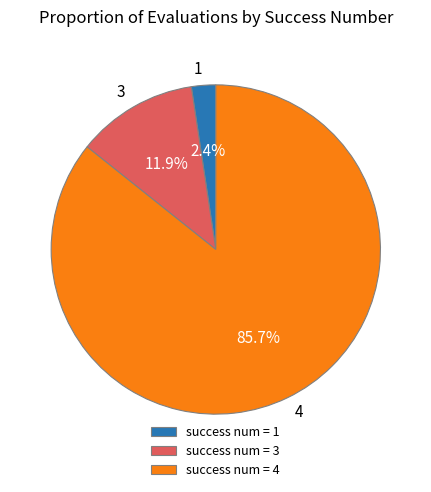

Does 4 account for over 50% of the chart?

Yes